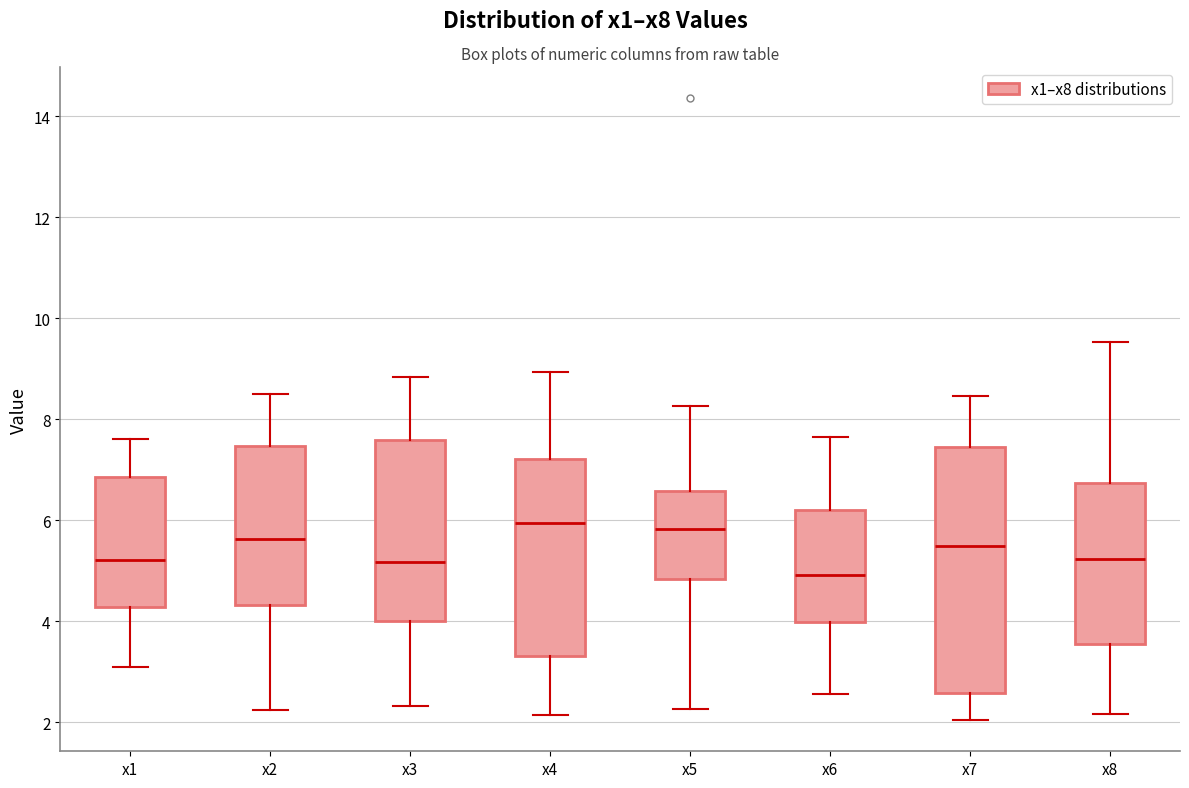

Which box has the lowest median line?

x6